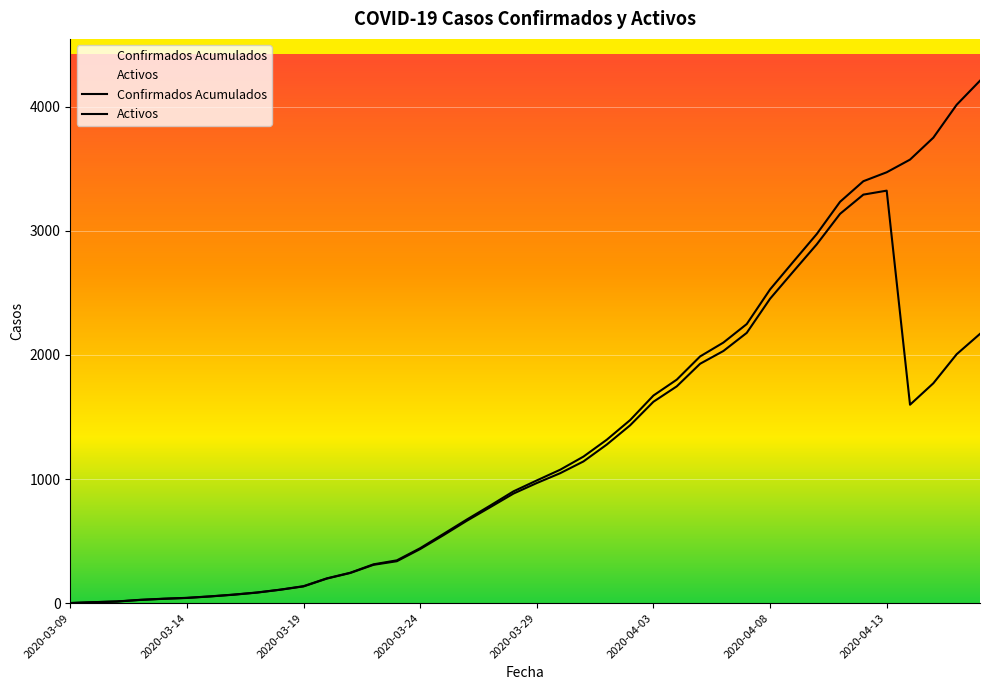

What is the difference between the second highest and minimum values in the Activos series?

3291